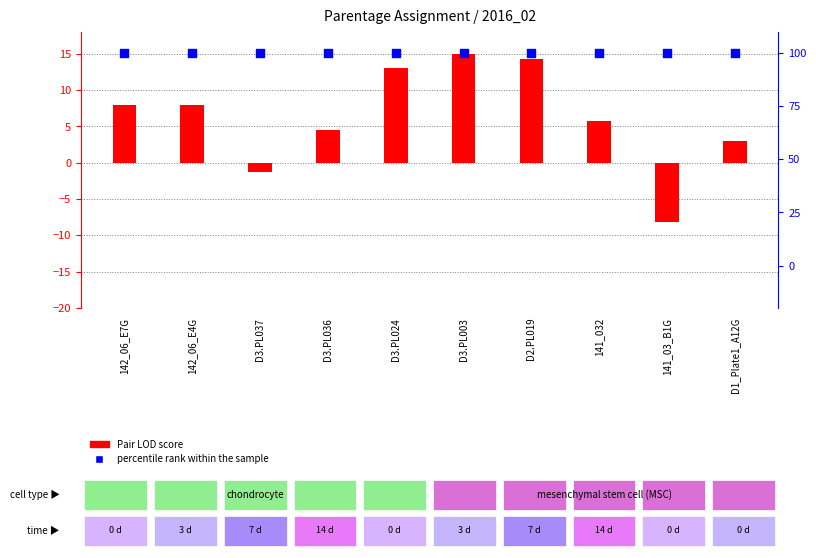

What are all the series names shown in the legend?

Pair LOD score, percentile rank within the sample